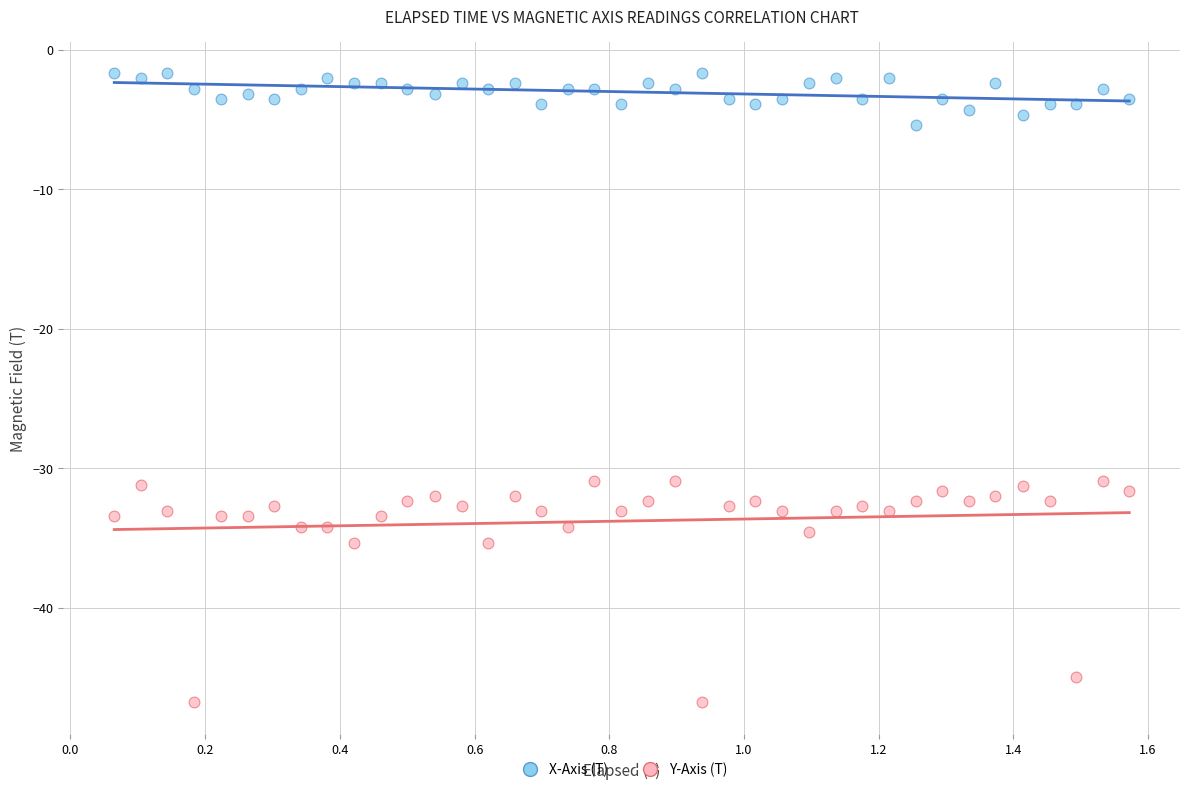

Which series has the largest Y range (max minus min)?

Y-Axis (T)